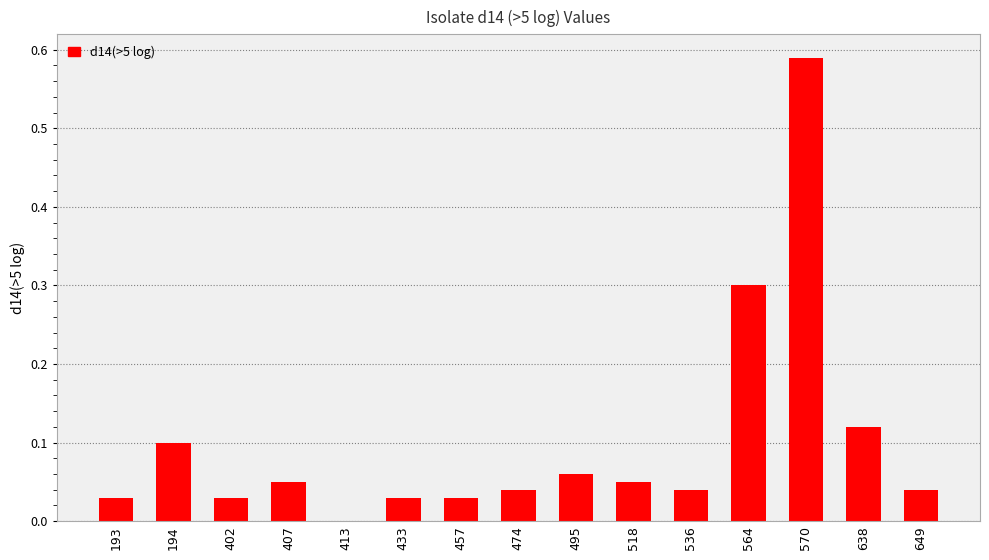

Which category has the highest value across all series?

570